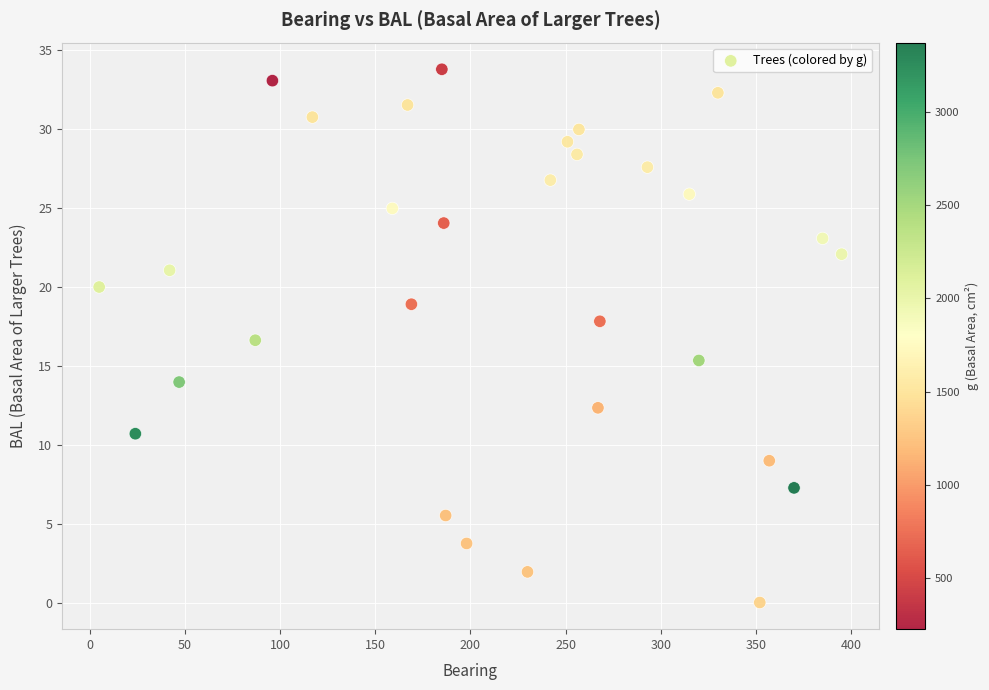

What is the range of X values (max minus min)?

390.0